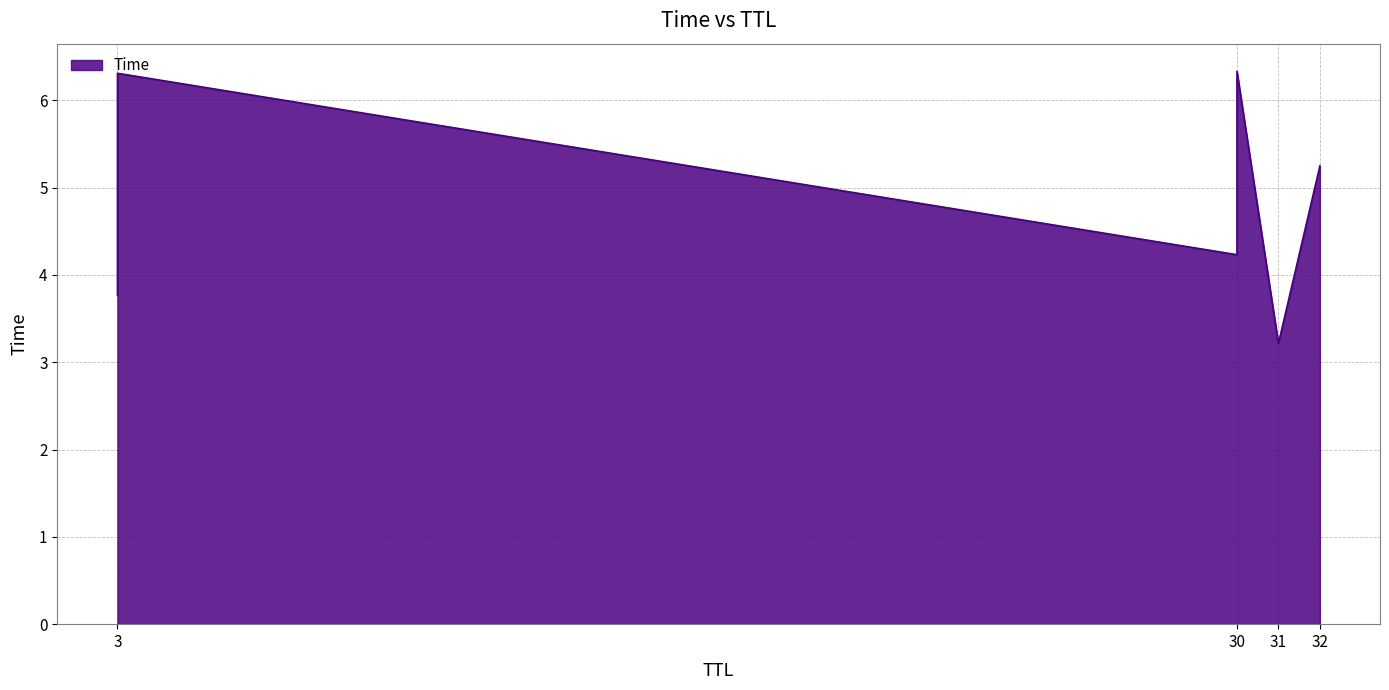

Rank the categories by value from lowest to highest.

31, 3, 30, 32, 3, 30